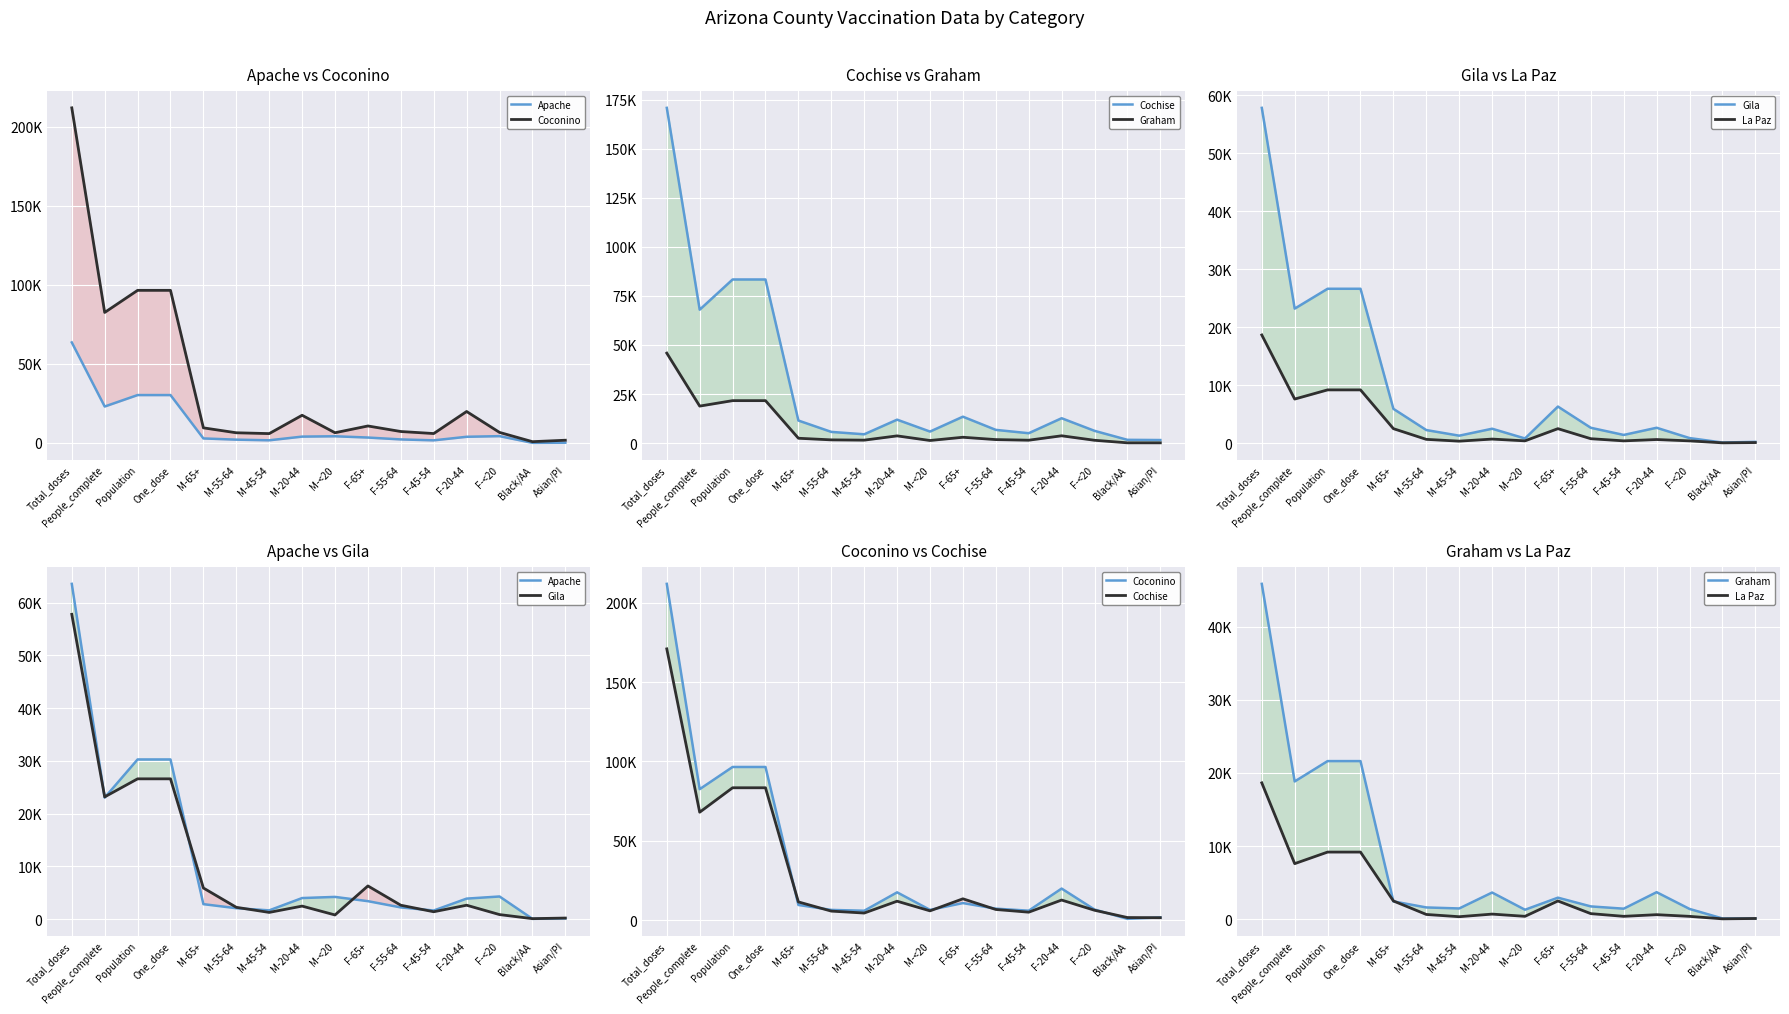

At which category does Gila reach its first local peak?

M-20-44